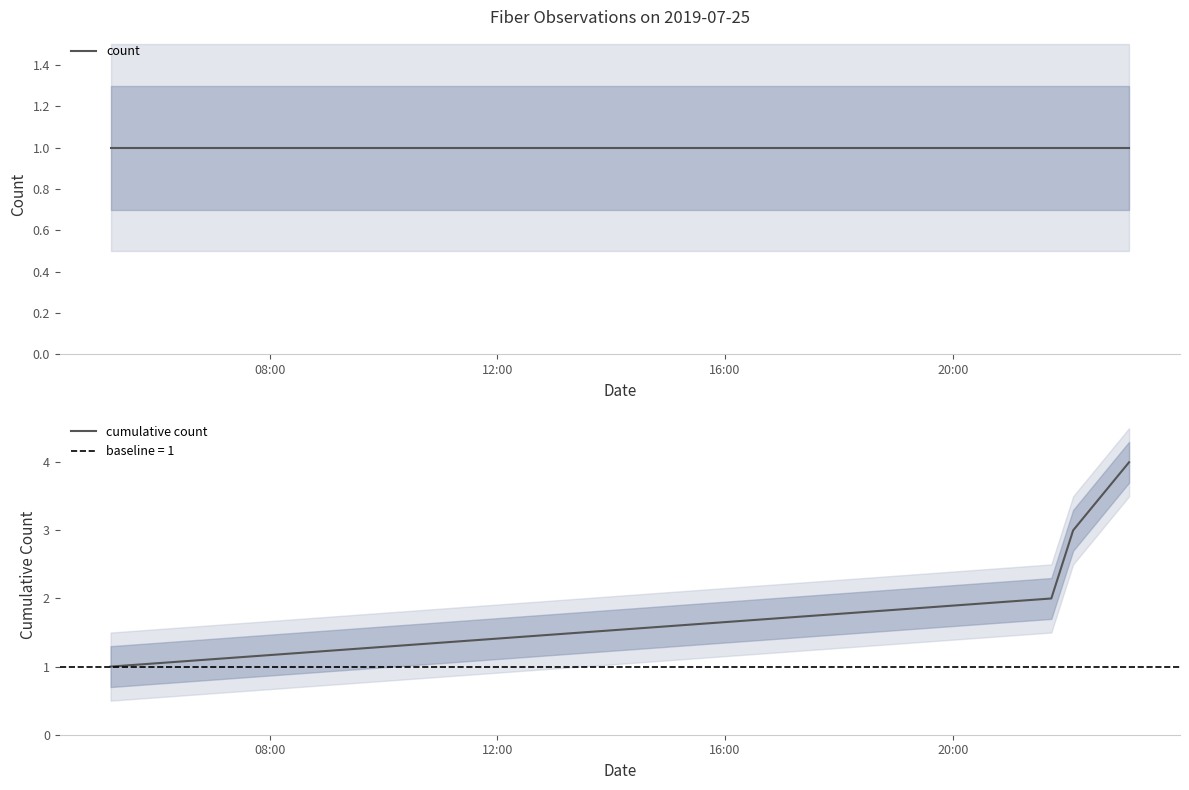

True or false: cumulative count has more than 0 interior local peaks.

False